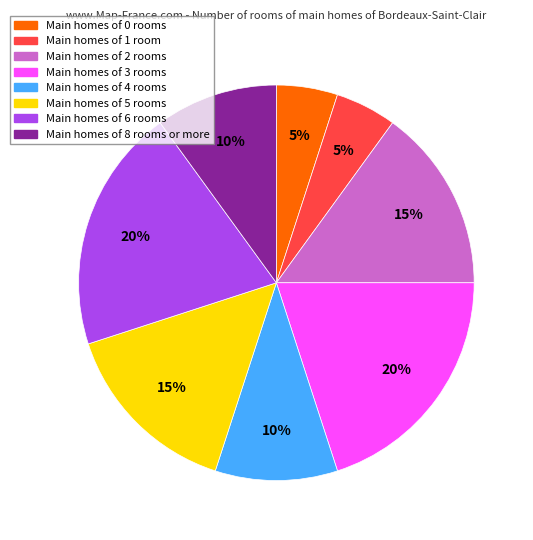

How many segments does this pie chart have?

8